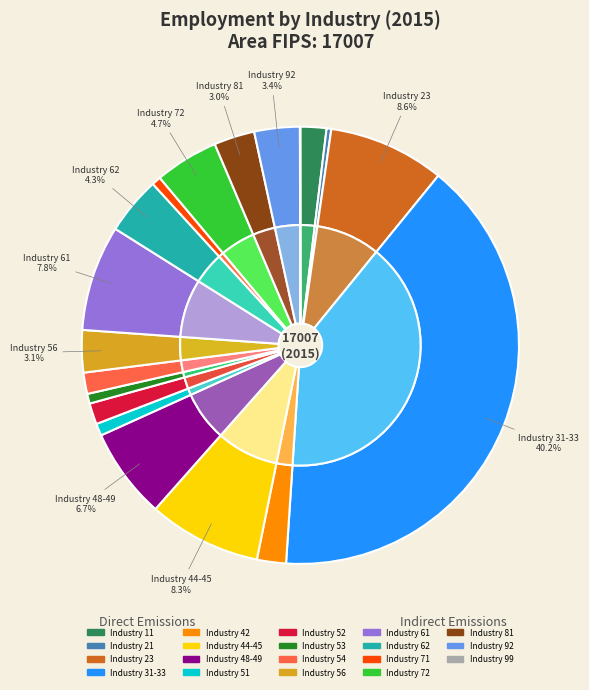

To the nearest percent, what percentage of the pie is 92?

3%